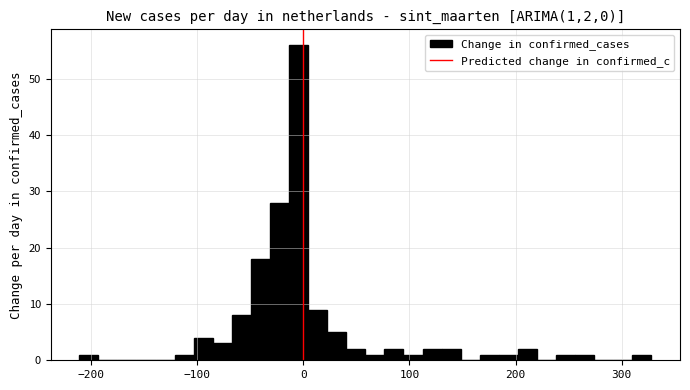

Around what value on the x-axis is the tallest bar? Give the approximate position of its centre, as read against the axis.

0